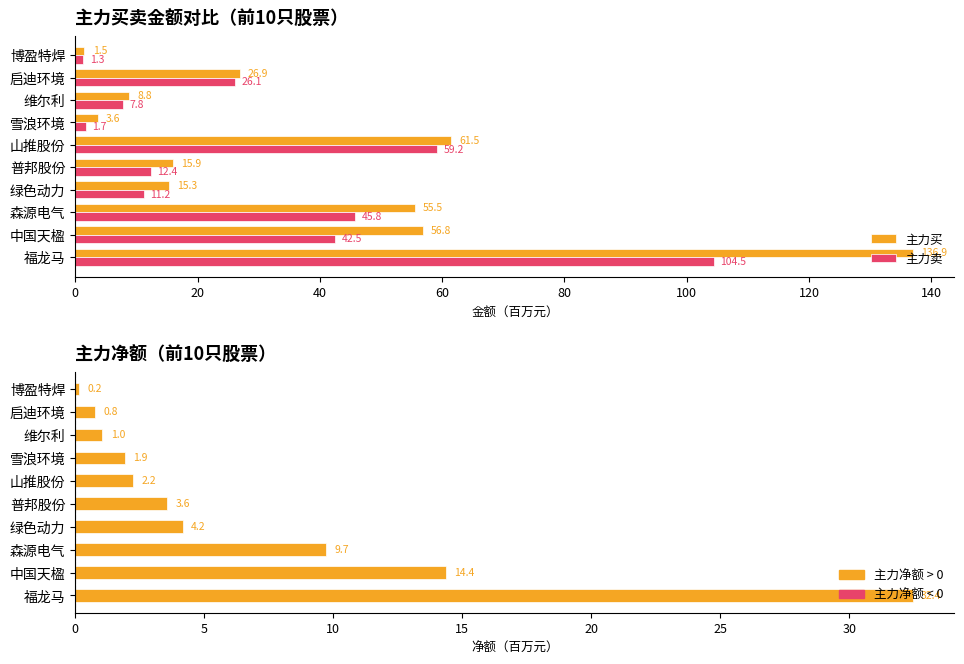

Which series changed the most between 维尔利 and 博盈特焊?

主力买